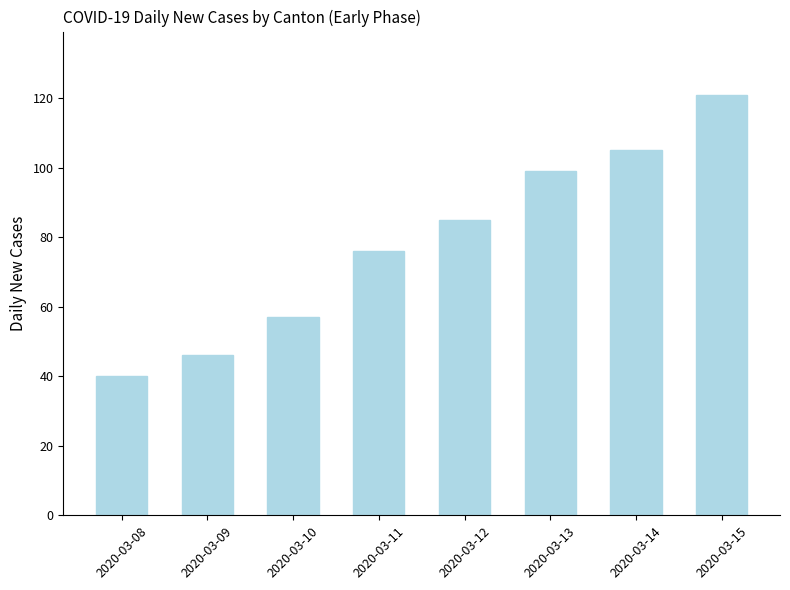

Which has a higher value, 2020-03-13 or 2020-03-09?

2020-03-13